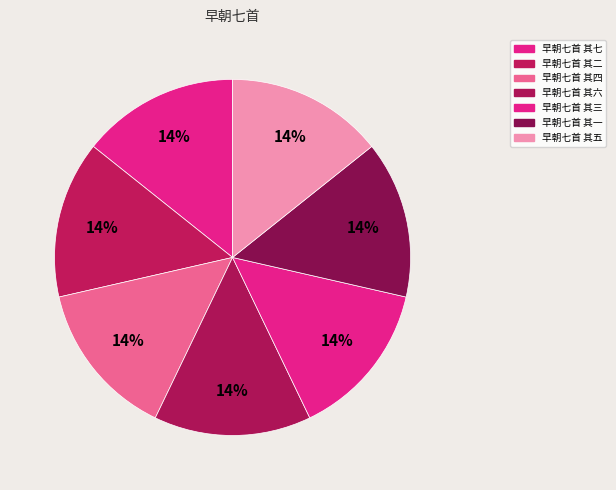

Count the number of slices in the pie.

7